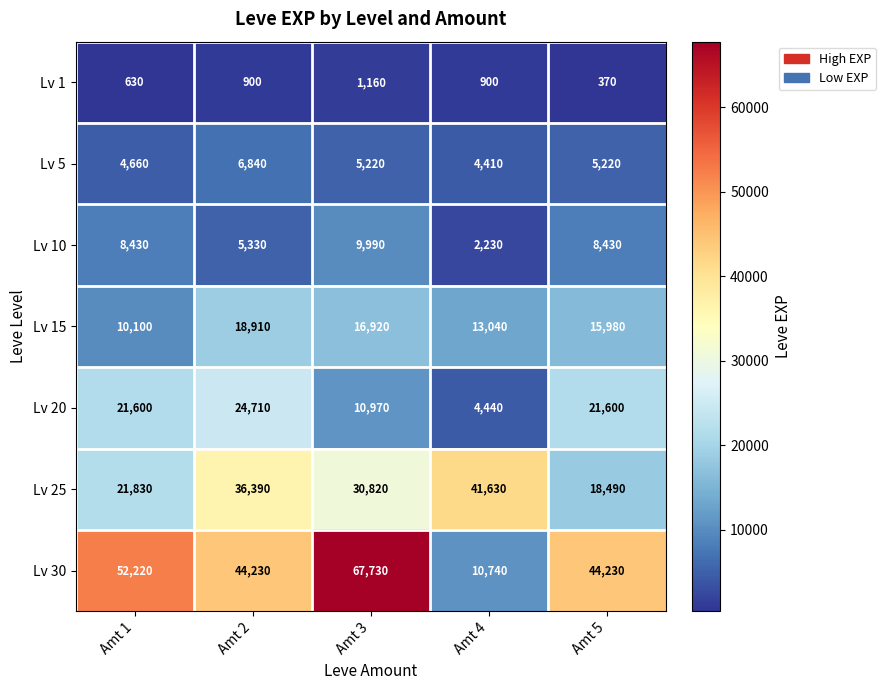

Which series has the largest range (max minus min)?

Lv 30